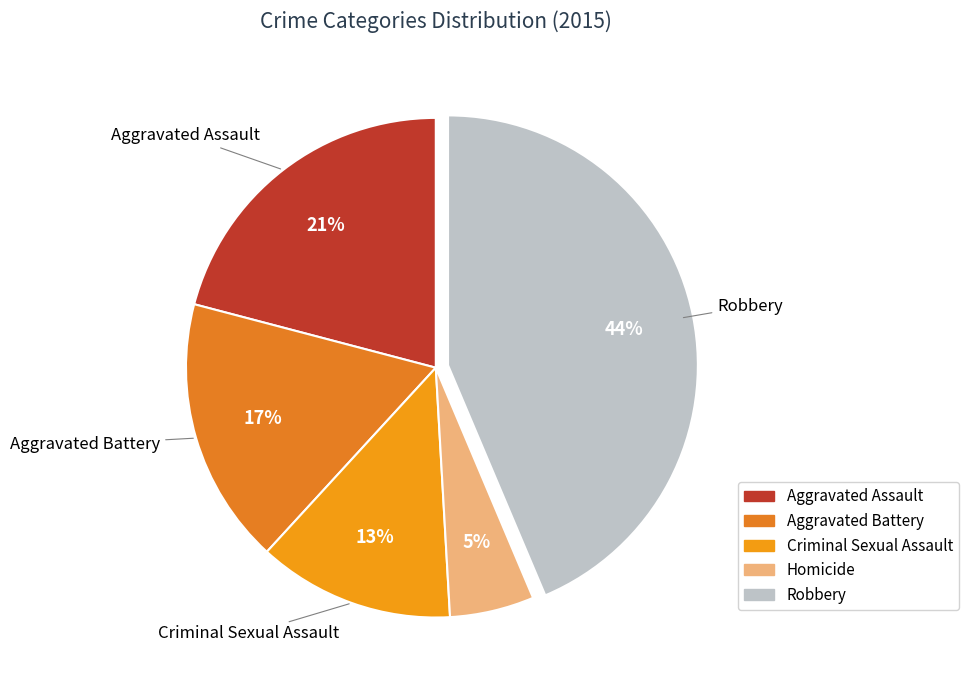

What portion of the pie excludes Robbery?

56.4%